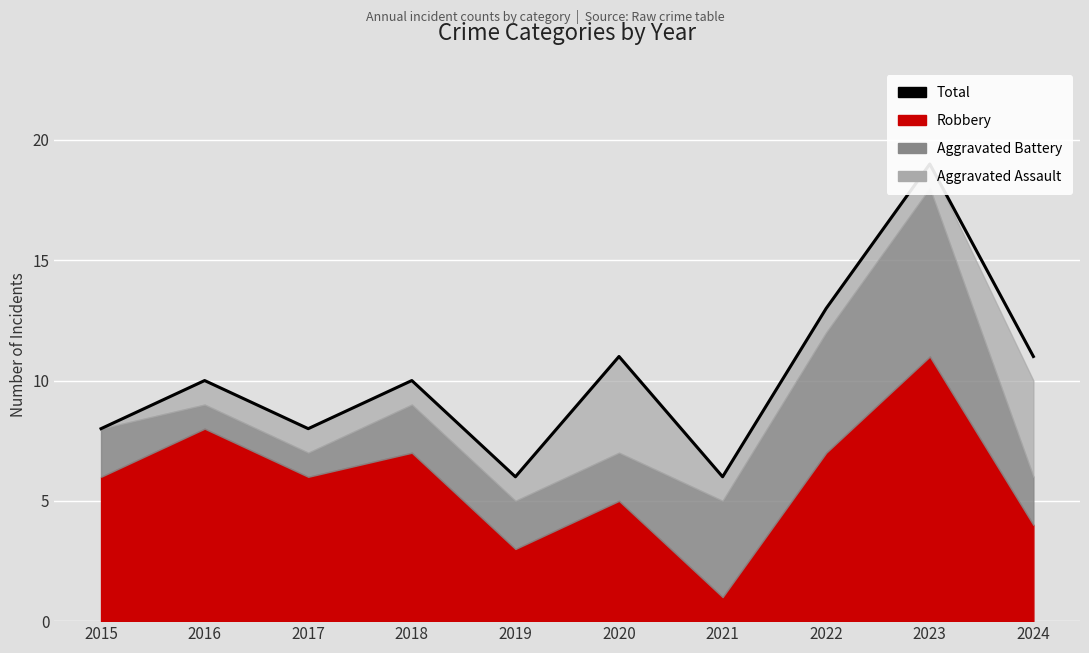

Is it true that the value at 2018 is 15?

False